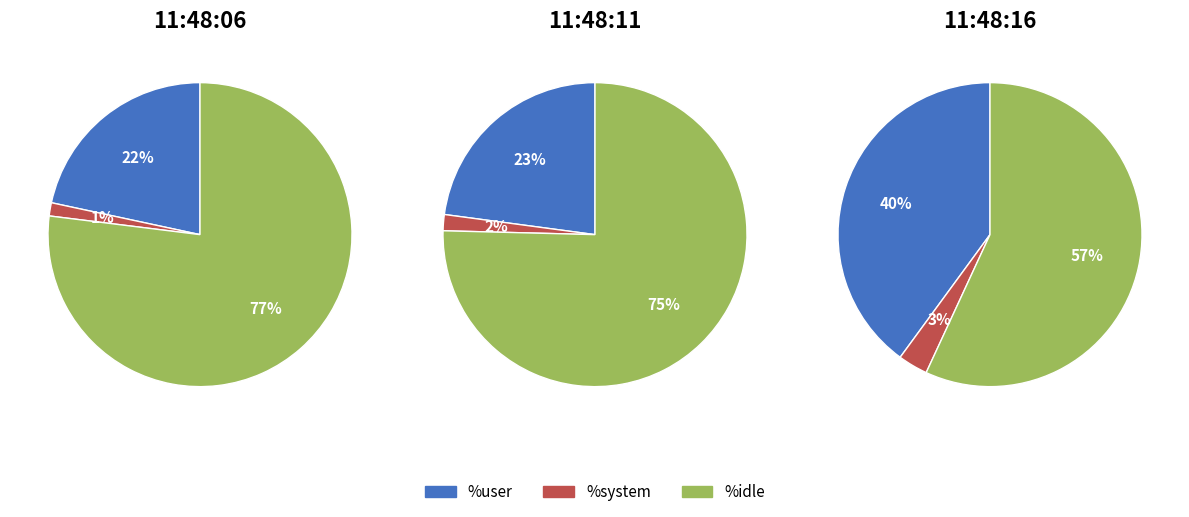

The 11:48:11 slice represents 15% of the pie. True or false?

False